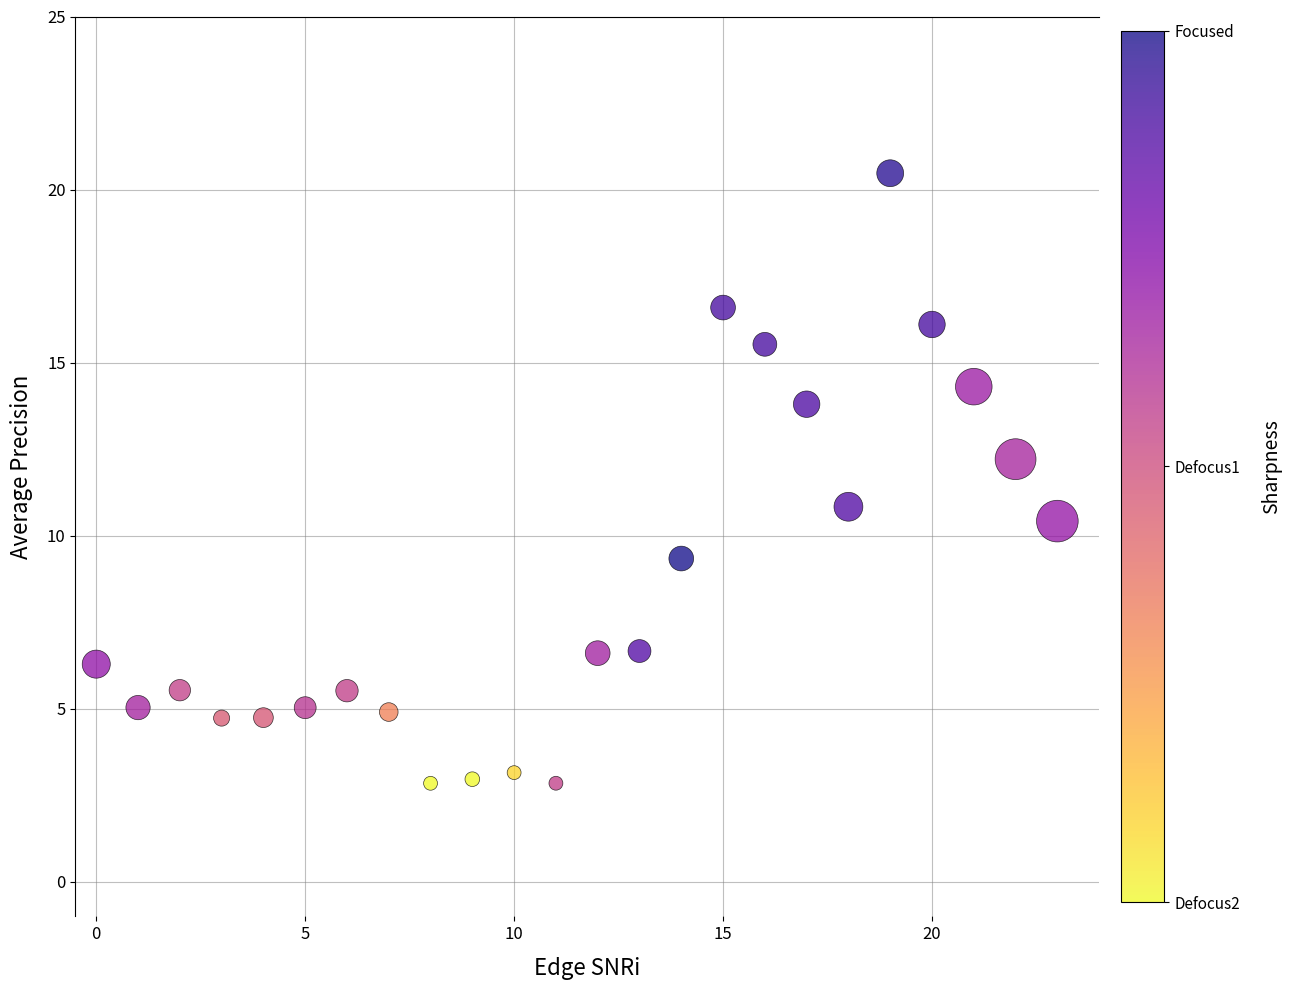

What is the range of Y values (max minus min)?

17.6